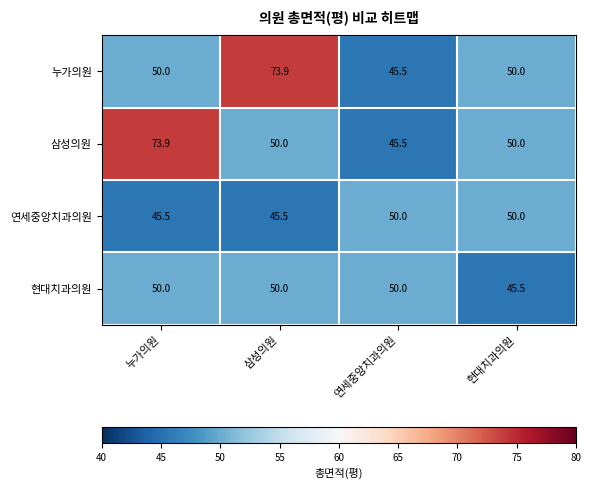

The value of 삼성의원 at 누가의원 is 73.9. True or false?

True